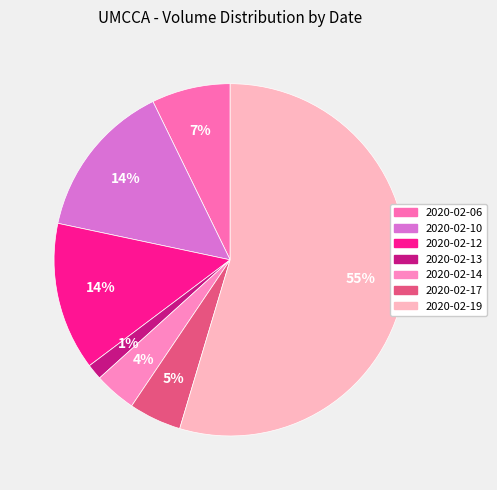

To the nearest percent, what is the difference between the largest and smallest slice percentages?

53%